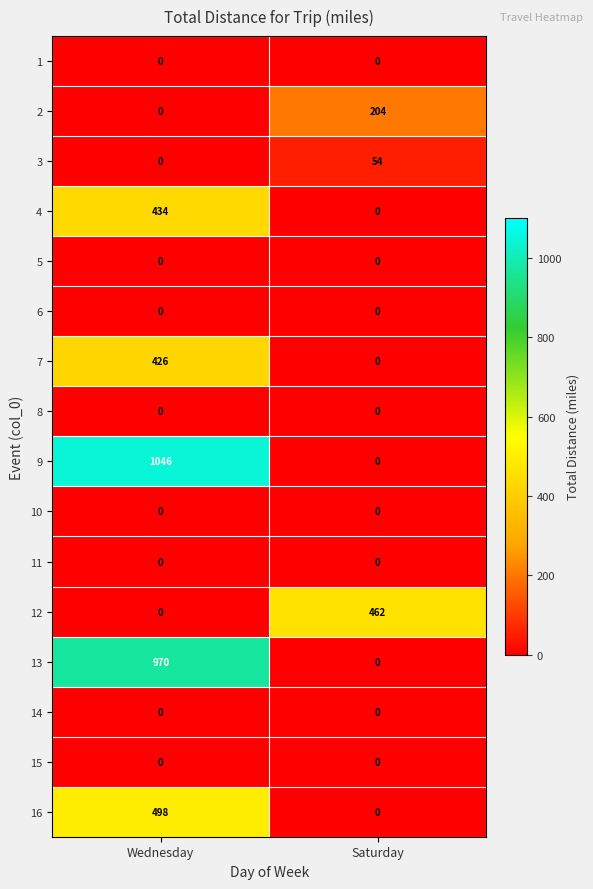

What is the maximum value shown in the chart?

1046